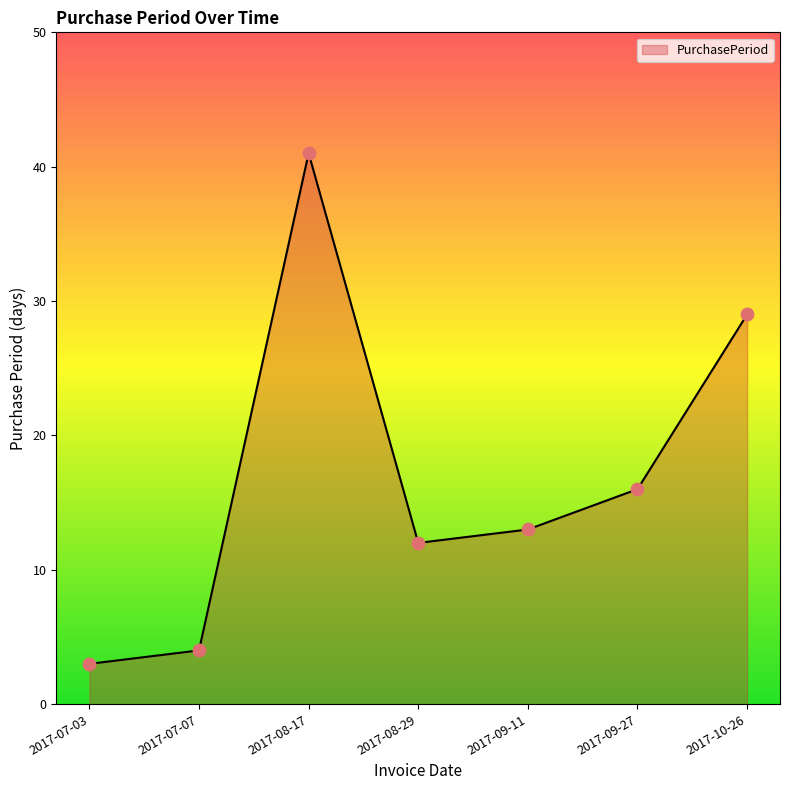

Which has a higher value, 2017-09-27 or 2017-08-29?

2017-09-27